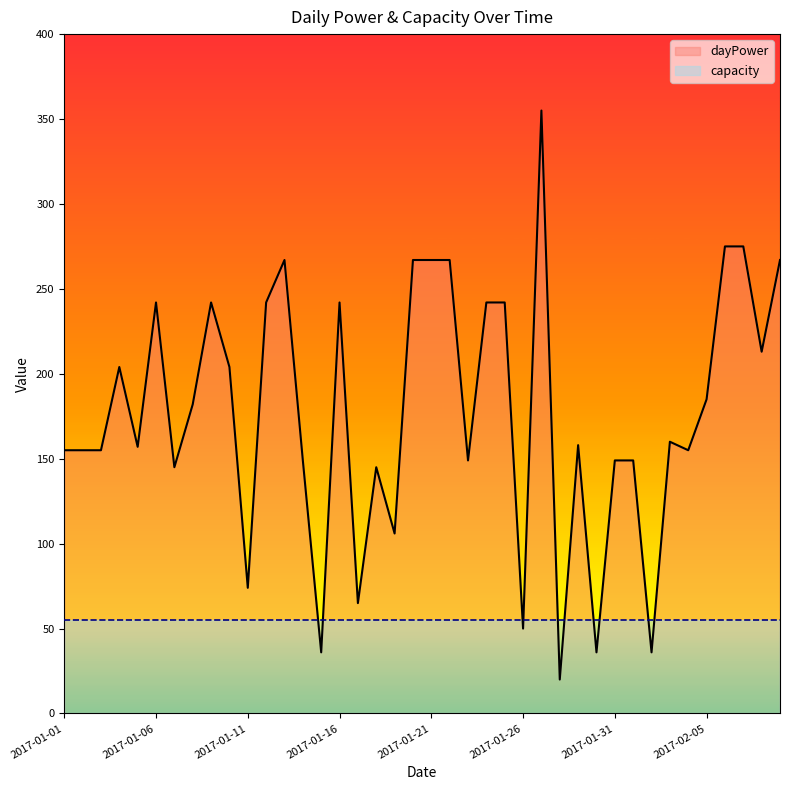

Where do capacity and dayPower first cross each other?

13 and 14